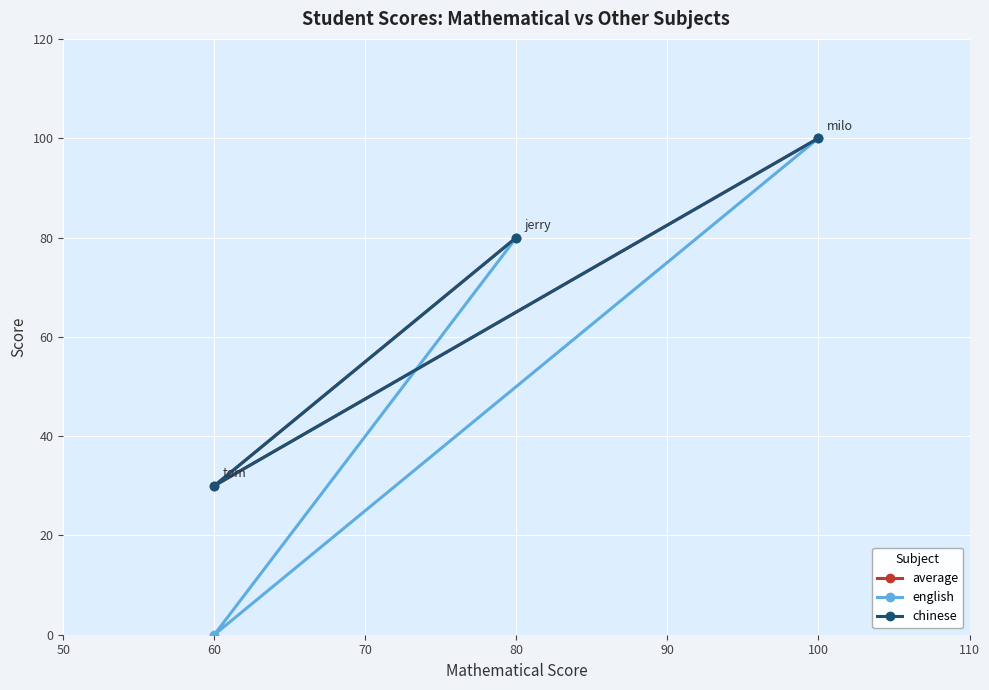

Which category has the highest value in the average series?

100